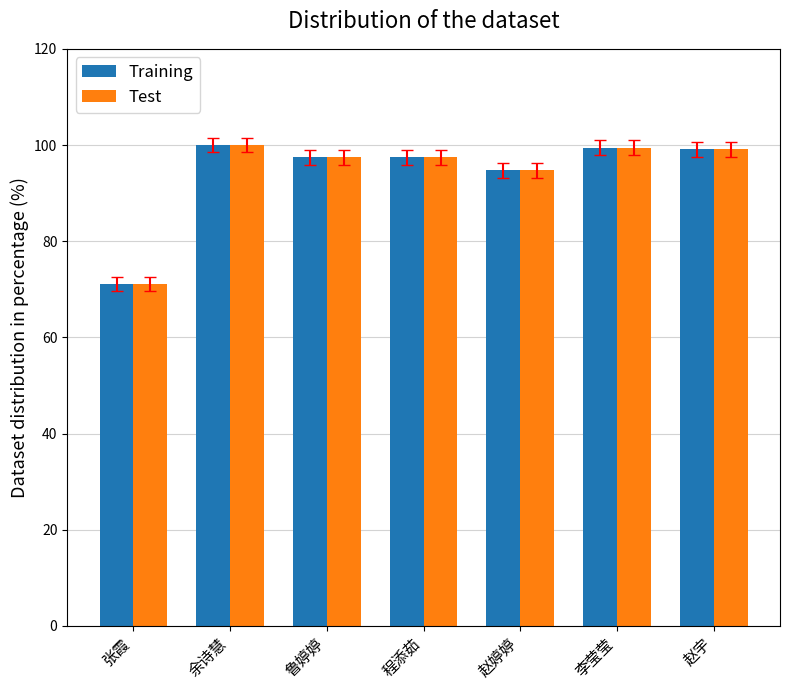

The value of Test at 赵婷婷 is 94.7. True or false?

True